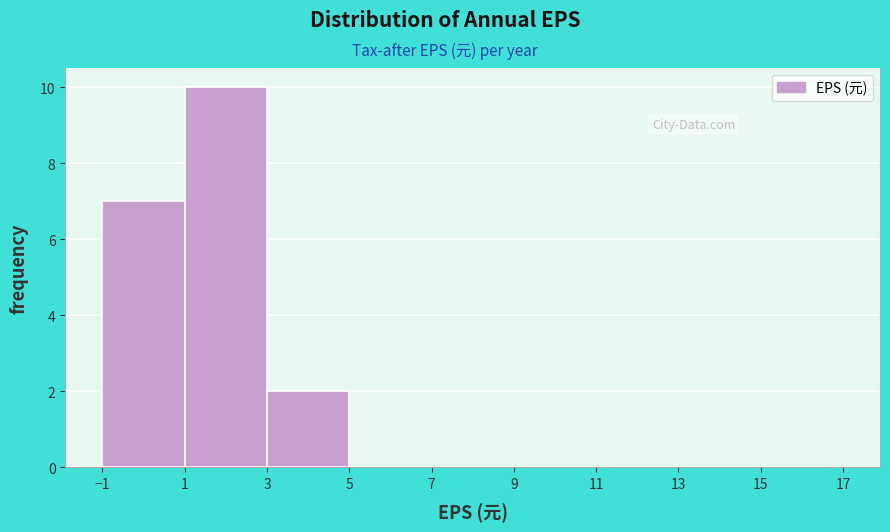

Reading left to right, transcribe this chart: for each bar, give the range it covers on the x-axis and its height. The values are not printed on the chart, so give them approximately, as read against the axis.

-1 to 1: 7
1 to 3: 10
3 to 5: 2
5 to 7: 0
7 to 9: 0
9 to 11: 0
11 to 13: 0
13 to 15: 0
15 to 17: 0